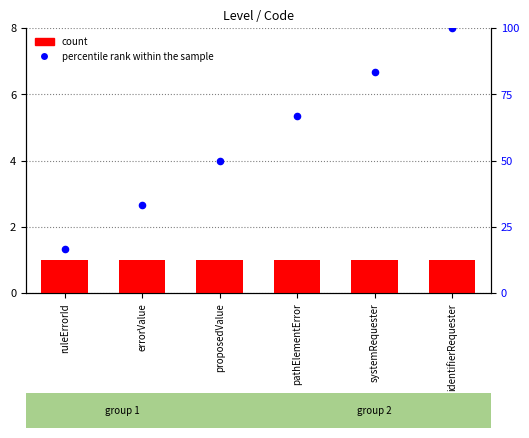

At which category is the sum across all series the highest?

identifierRequester